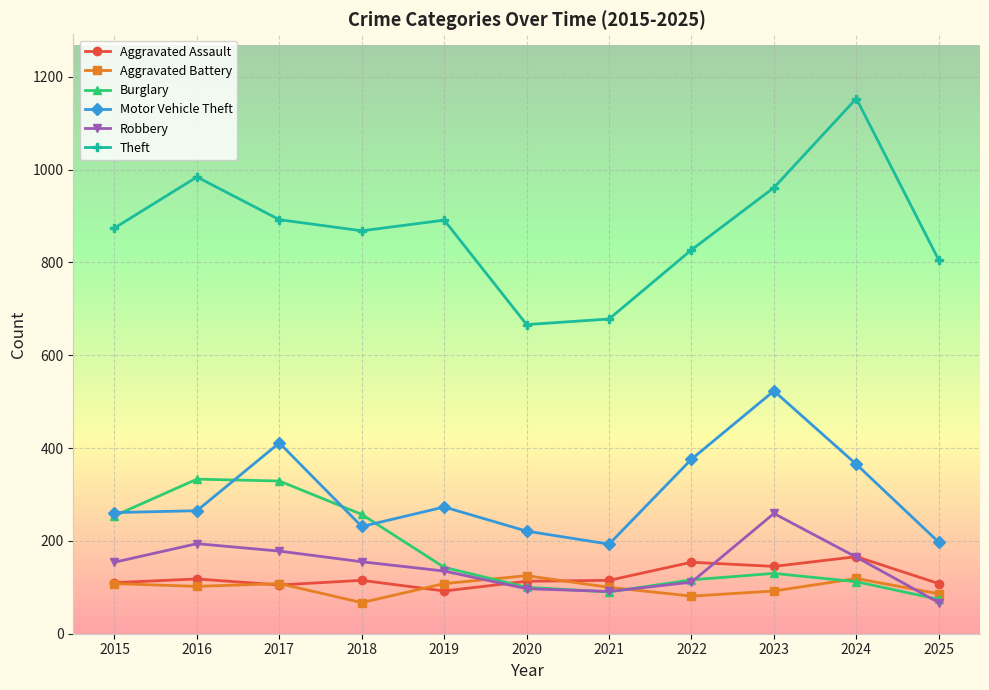

What is the sum of the Aggravated Battery values at 2025 and 2022?

167